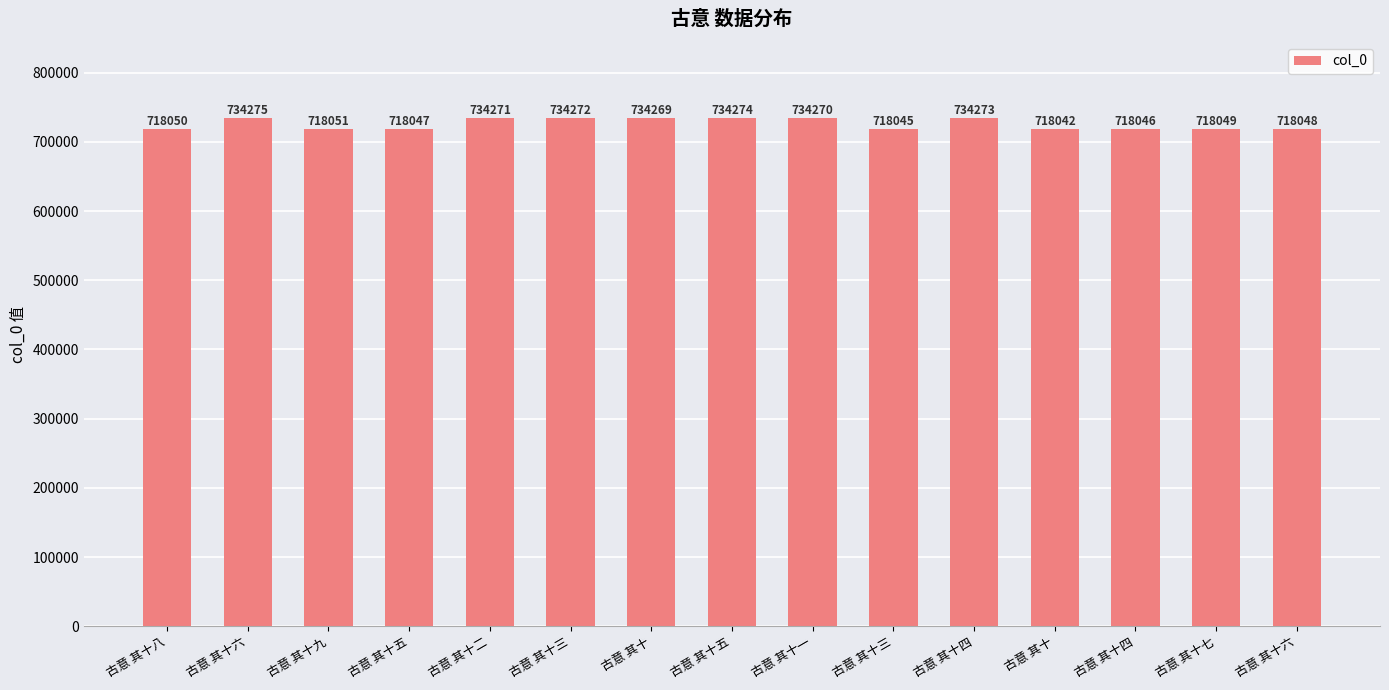

What is the label of the 15th bar from the right?

古意 其十八